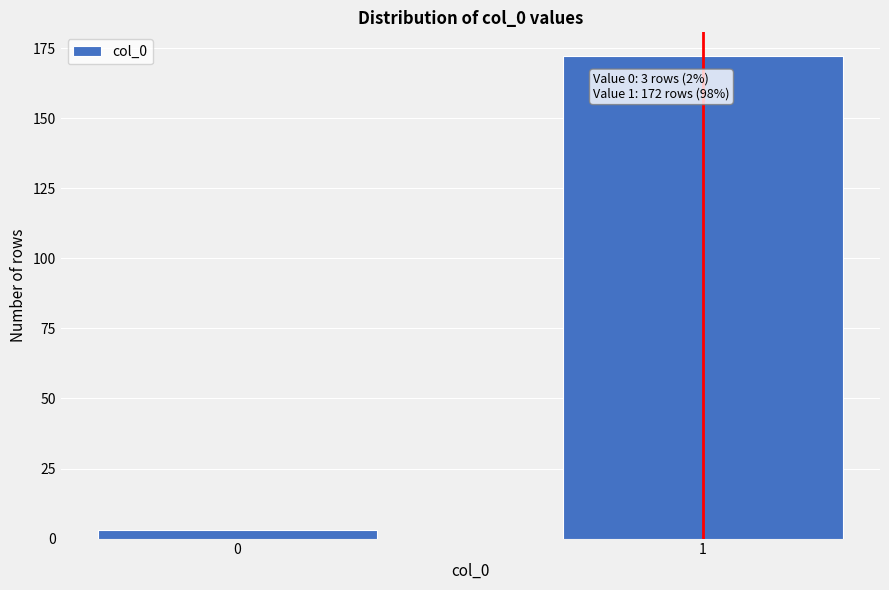

Reading left to right, extract all data points from this chart.

0=3	1=172